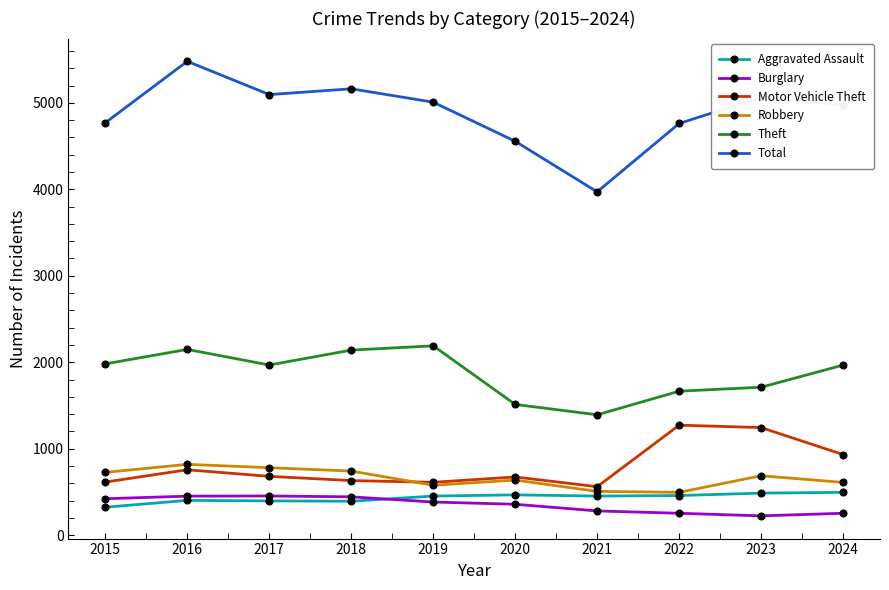

True or false: Burglary and Theft intersect in this chart.

False